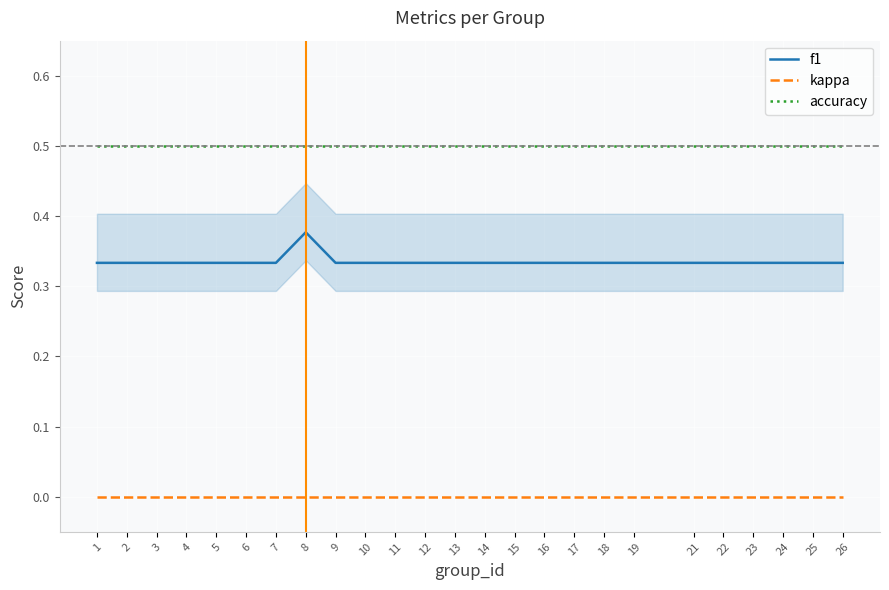

What is the difference between the highest and lowest values at 3?

0.5